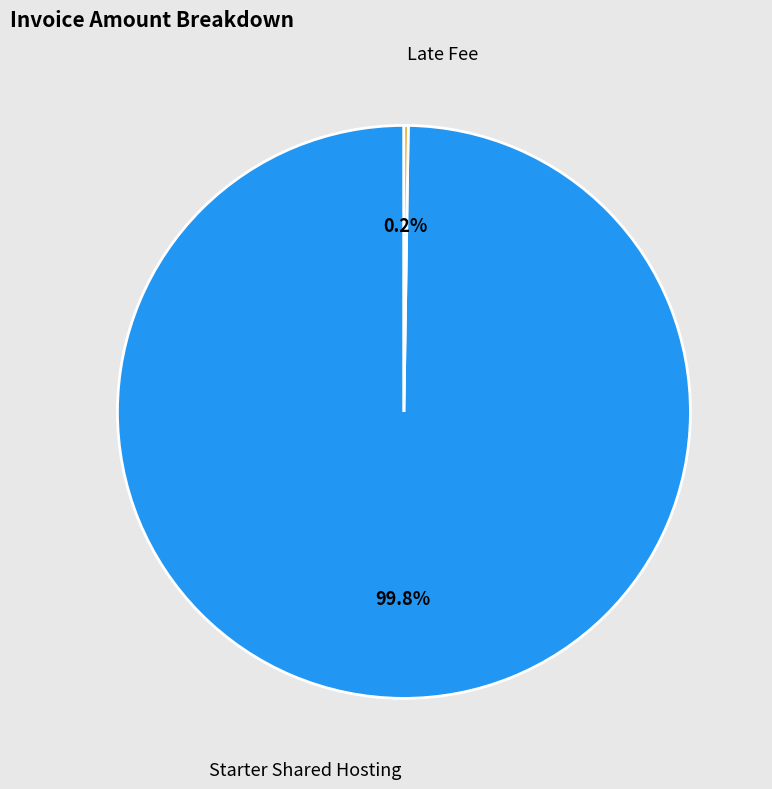

Which slice is the largest?

Starter Shared Hosting